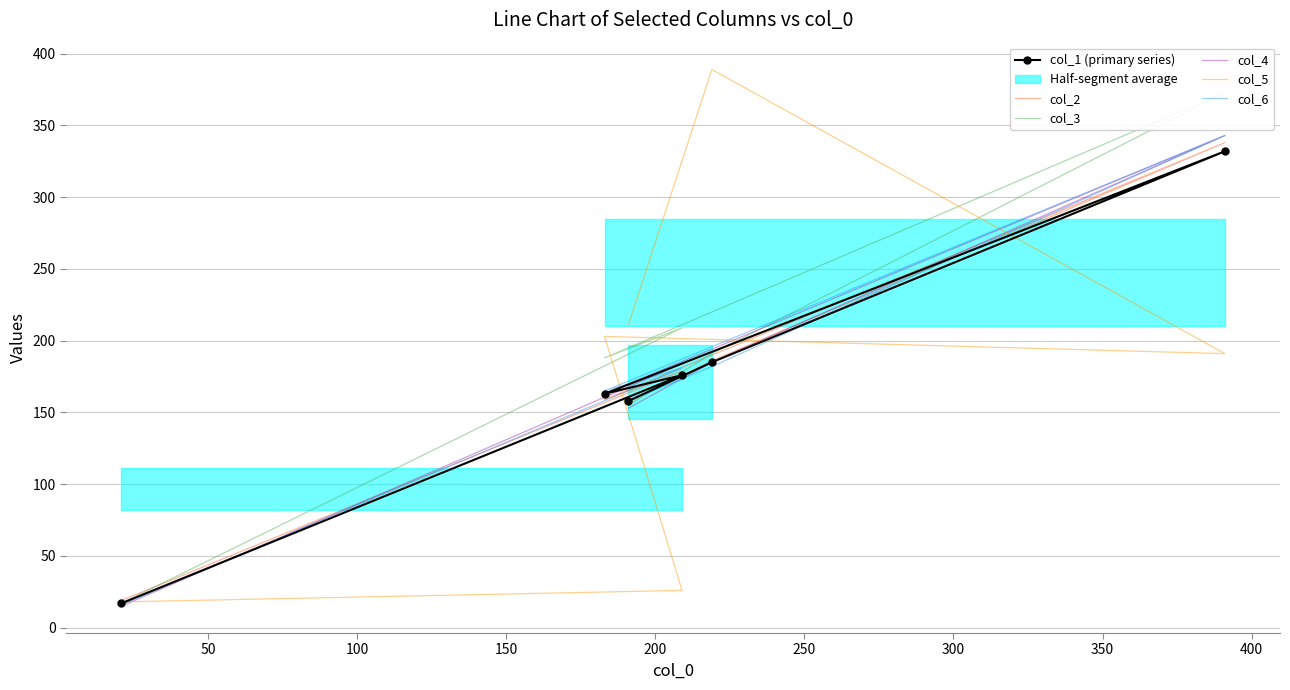

What is the sum of the col_5 values at 250 and 150?

402